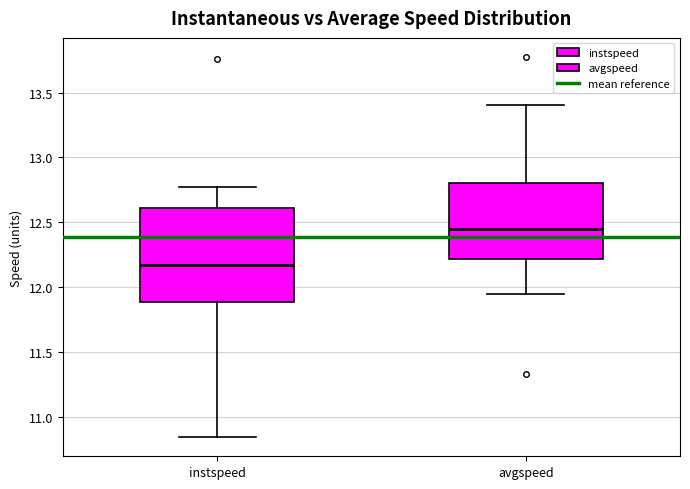

Which box's median line is the highest?

avgspeed